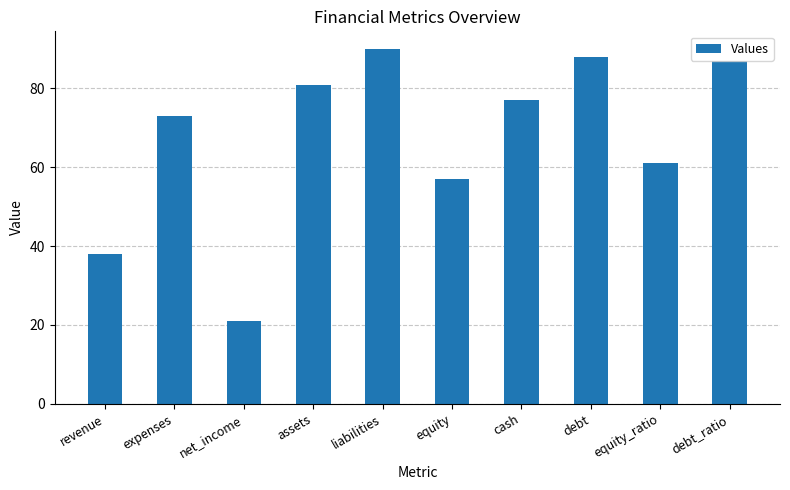

Reading left to right, list all the values displayed in this chart.

revenue=38	expenses=73	net_income=21	assets=81	liabilities=90	equity=57	cash=77	debt=88	equity_ratio=61	debt_ratio=87